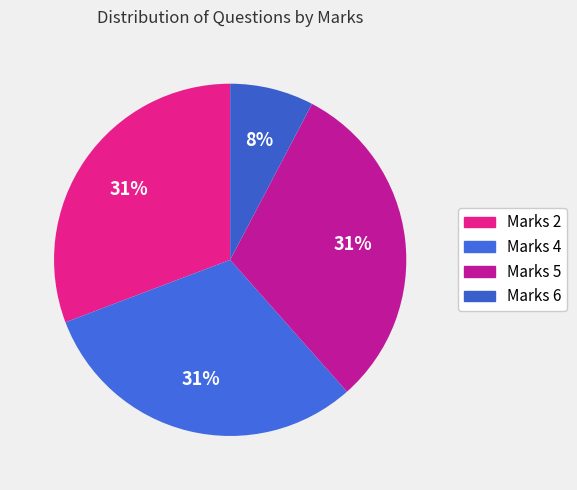

How many segments does this pie chart have?

4